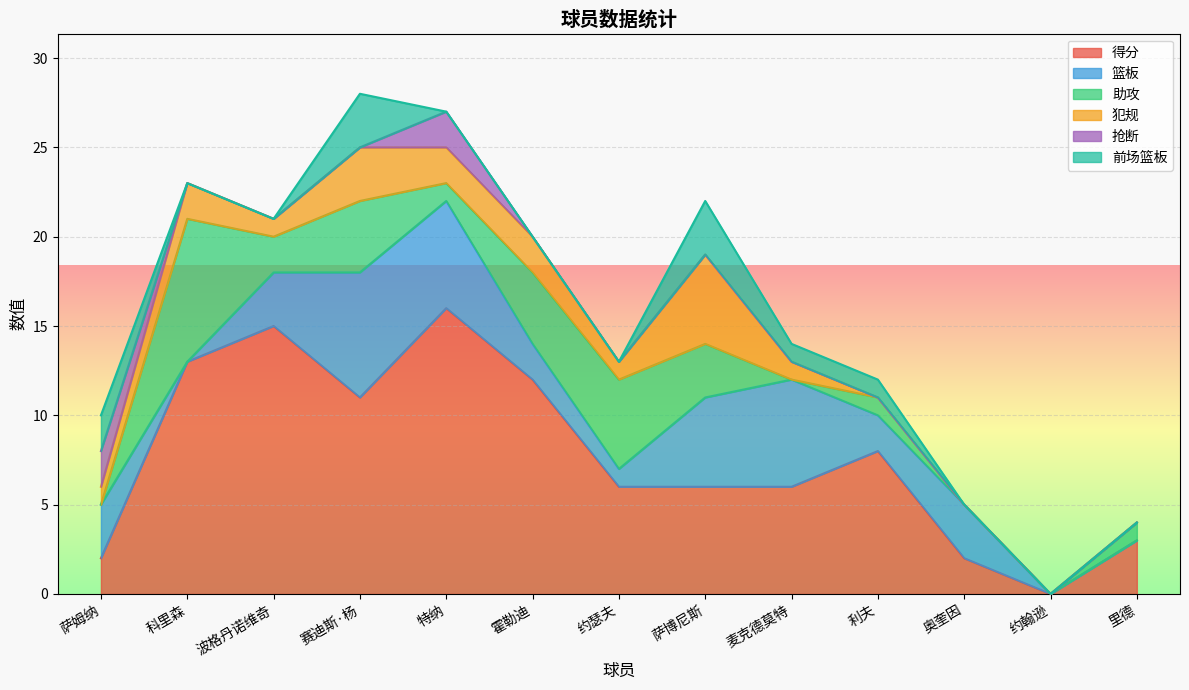

What position from the right is 奥奎因?

3